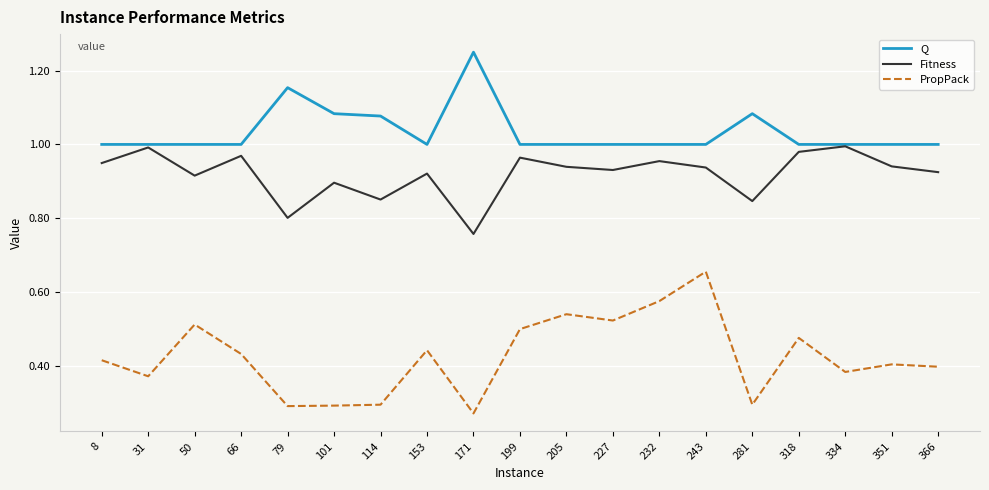

Rank the series at 8 from lowest to highest value.

PropPack, Fitness, Q